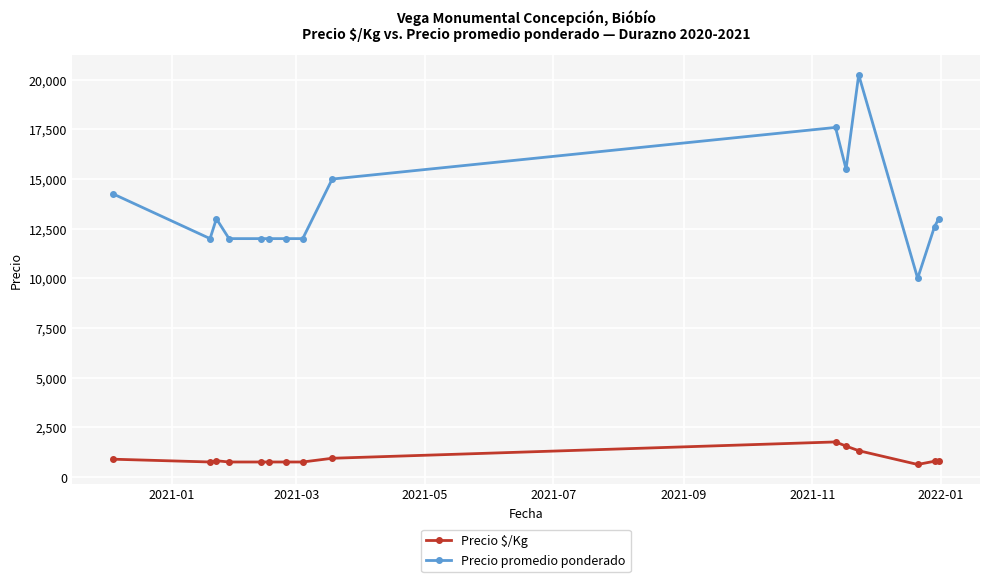

True or false: Precio promedio ponderado and Precio $/Kg cross at least once.

False